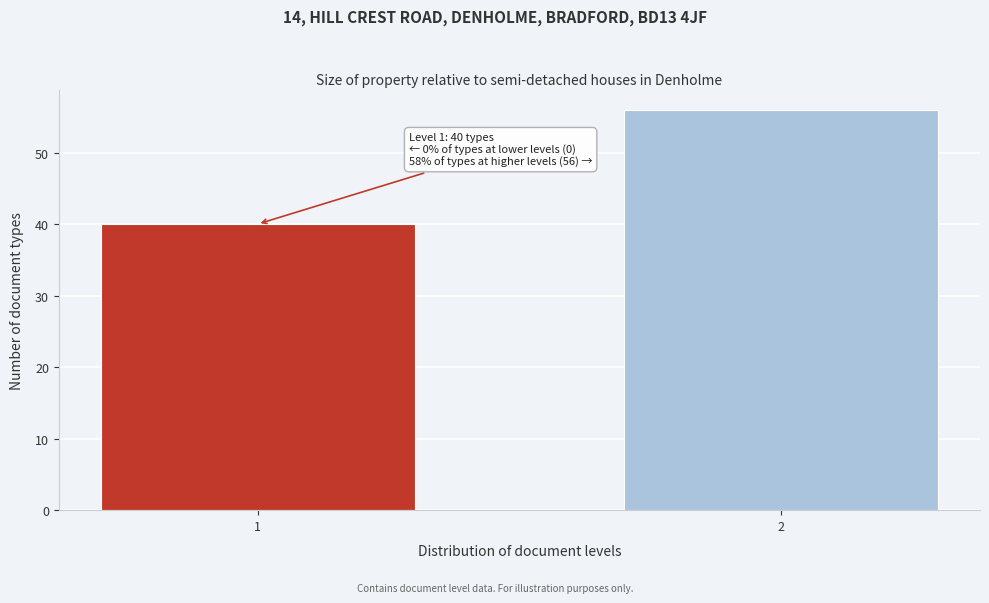

Reading left to right, what are all the values shown in this chart?

1=40	2=56